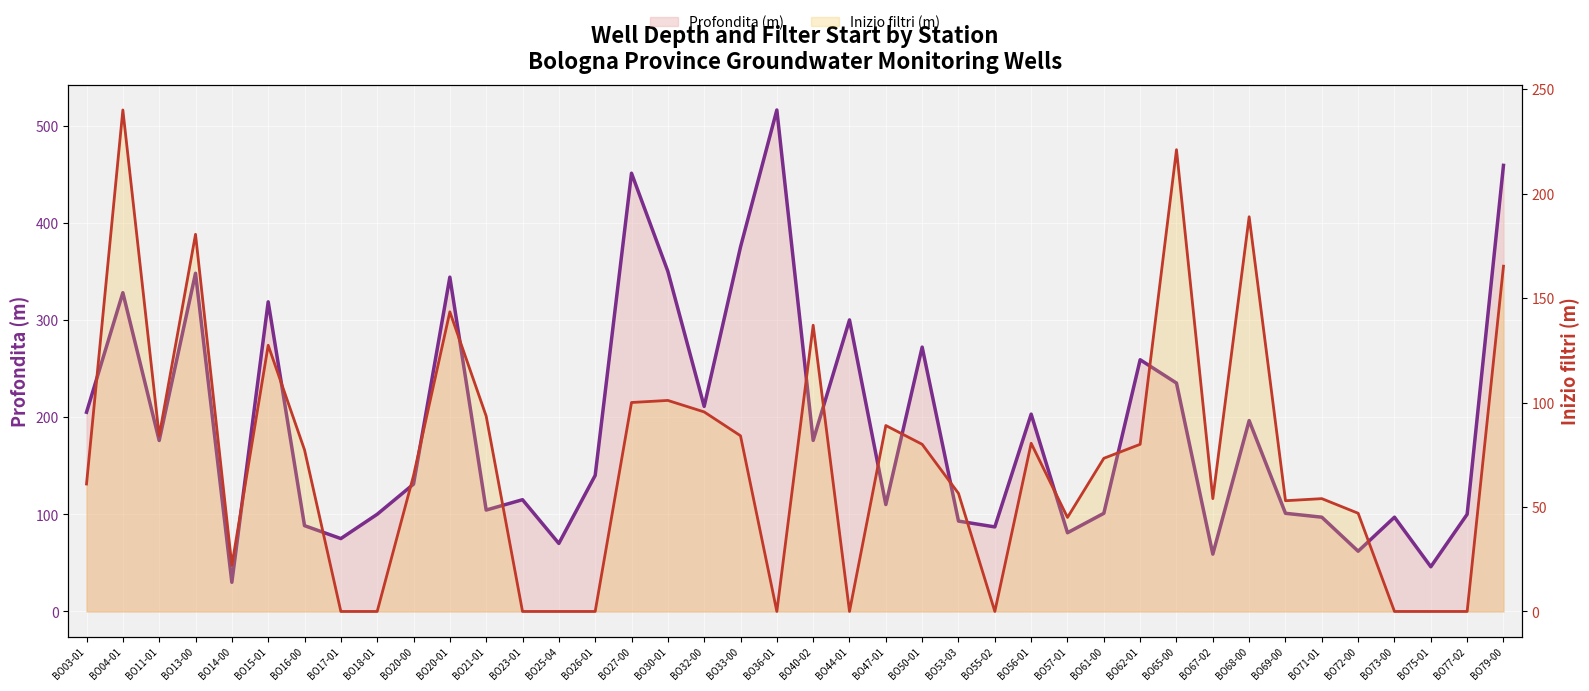

Is it true that Inizio filtri (m) equals 61.0 at BO03-01?

True